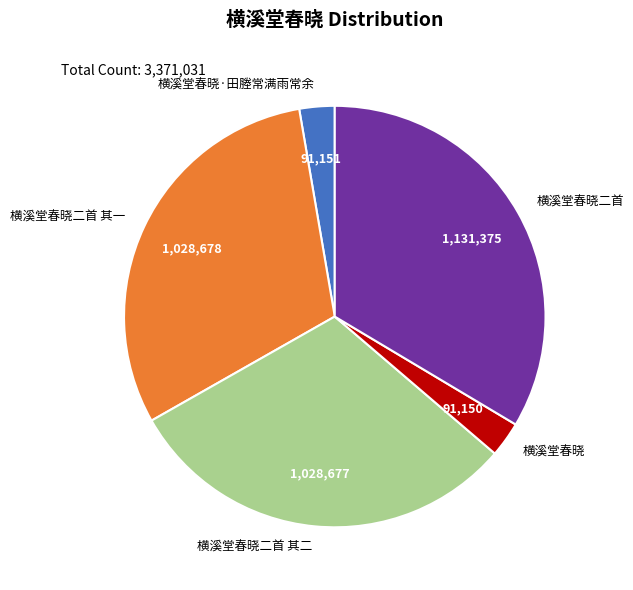

What is the largest slice in the pie chart?

横溪堂春晓二首